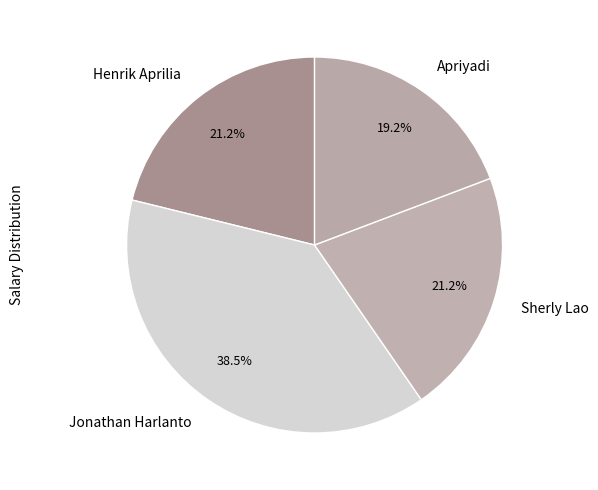

Which slice is the smallest?

Apriyadi